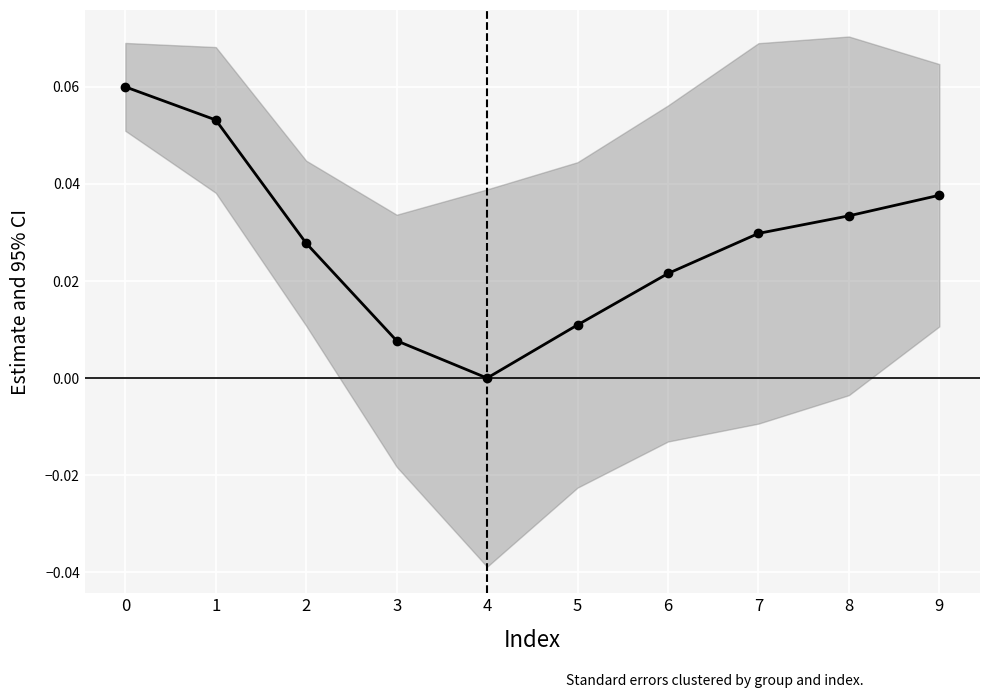

The value at 0 is 0.0. True or false?

False